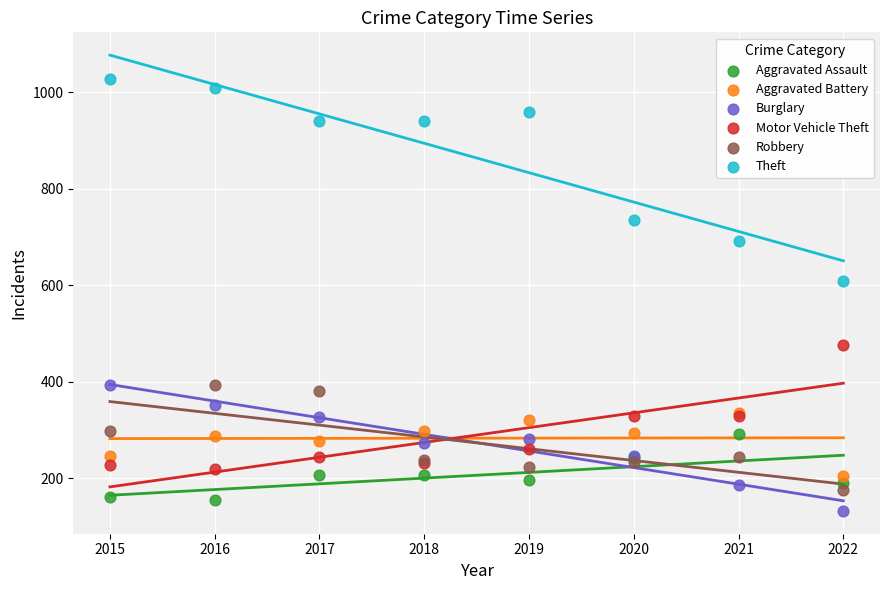

Across all series, what Y value is closest to 579?

608